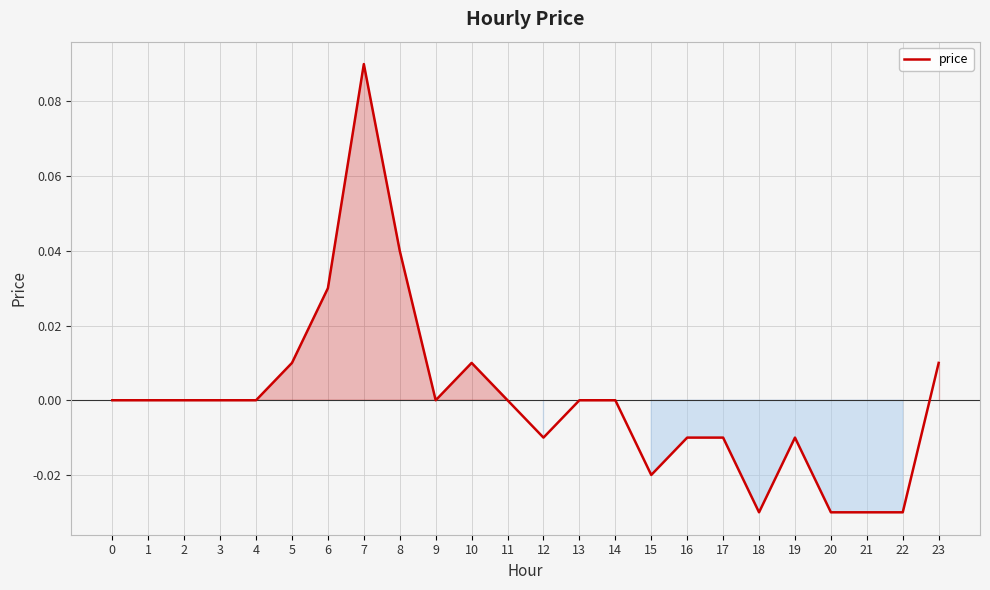

Which category has the highest value across all series?

7